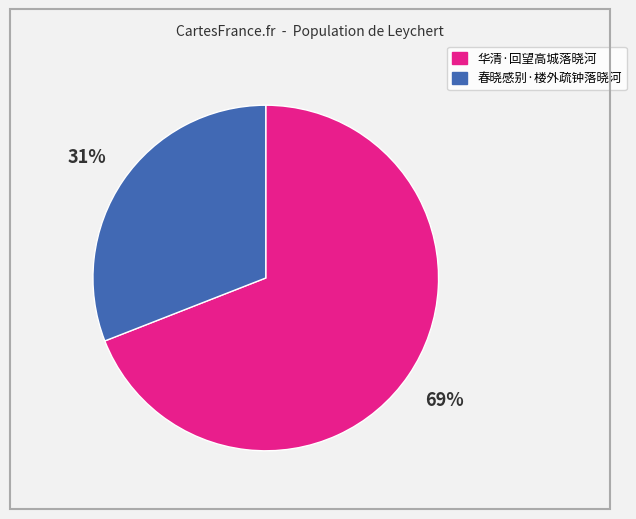

Which slice represents more than half of the pie?

华清·回望高城落晓河